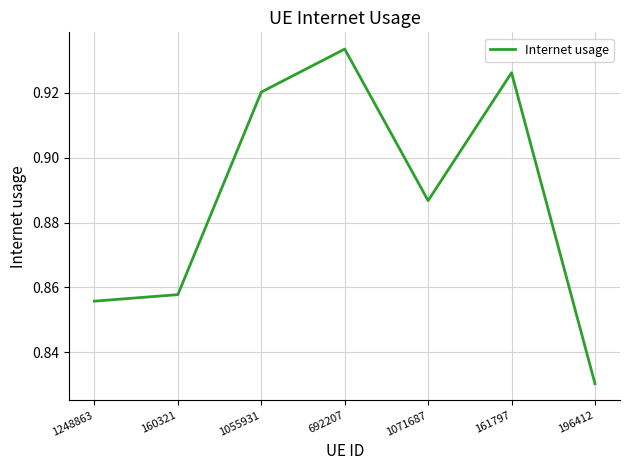

What position from the right is 692207?

4